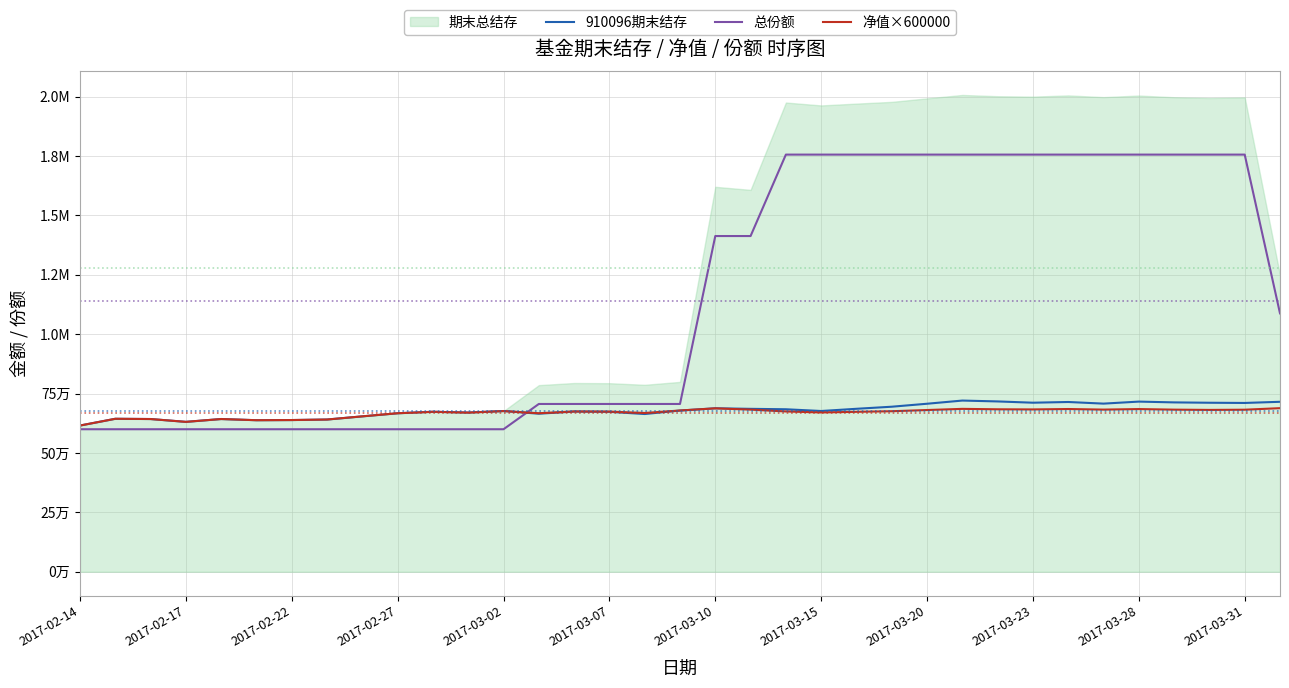

What is the sum of all 净值×600000 values?

23387420.3